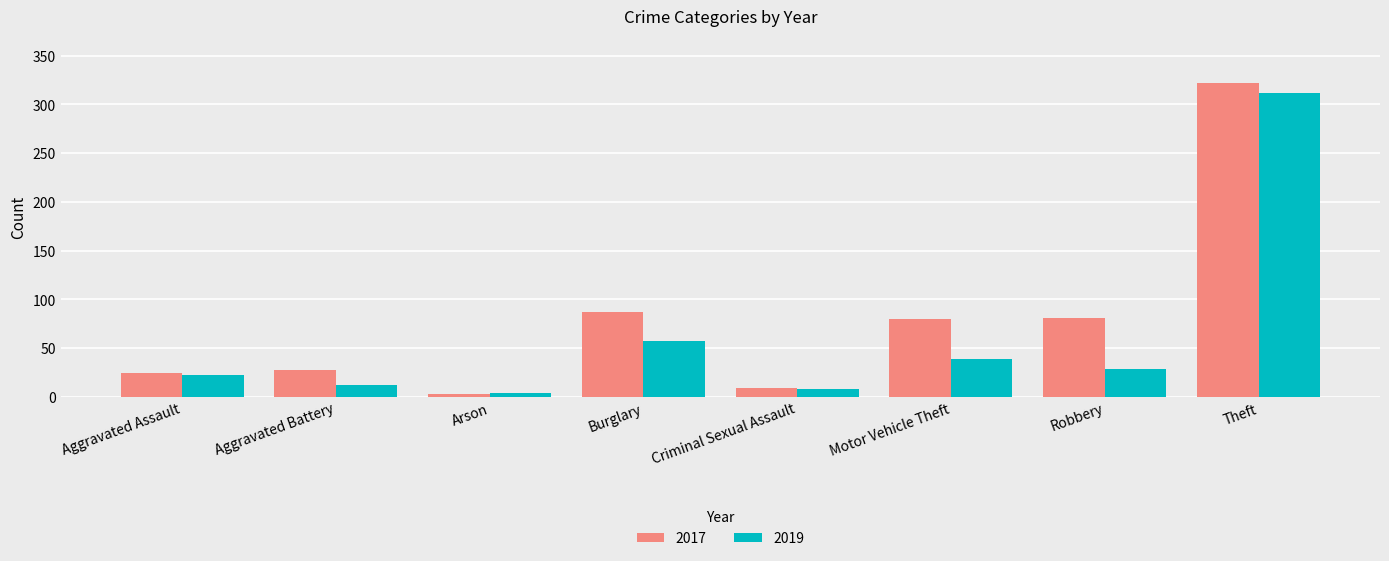

What is the minimum value for 2019?

4